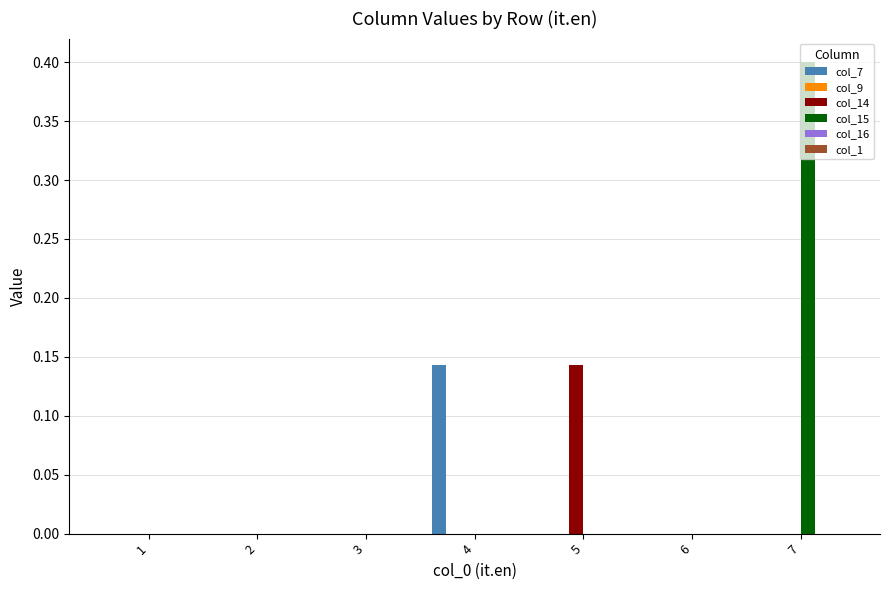

Which series has the largest total across all categories?

col_15